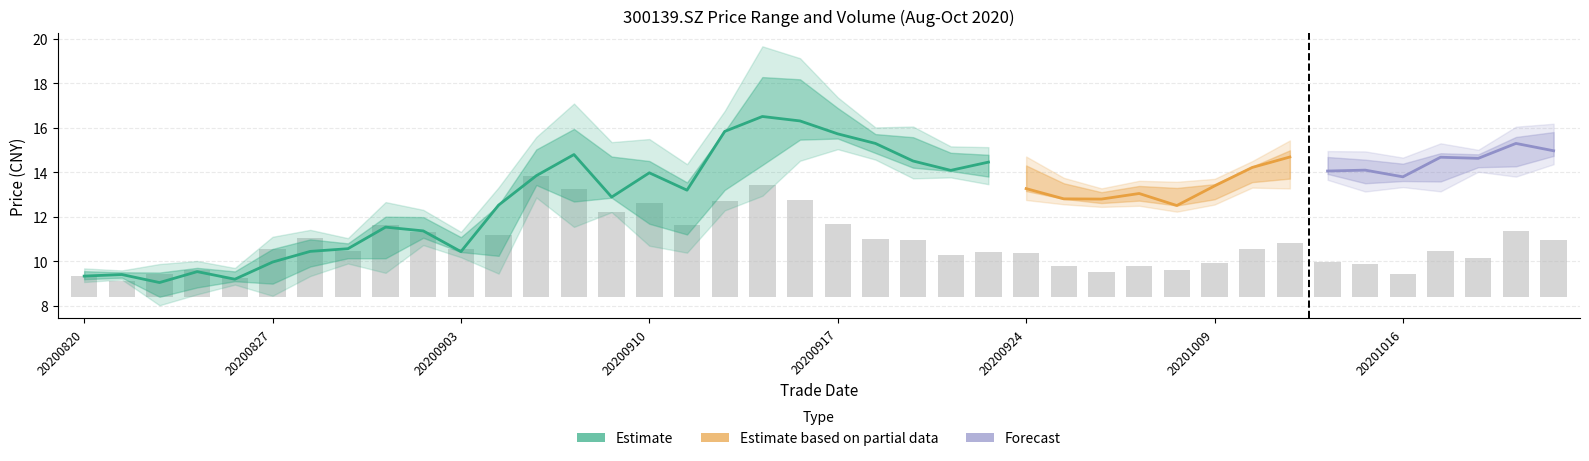

What is the sum of all values?

96.6